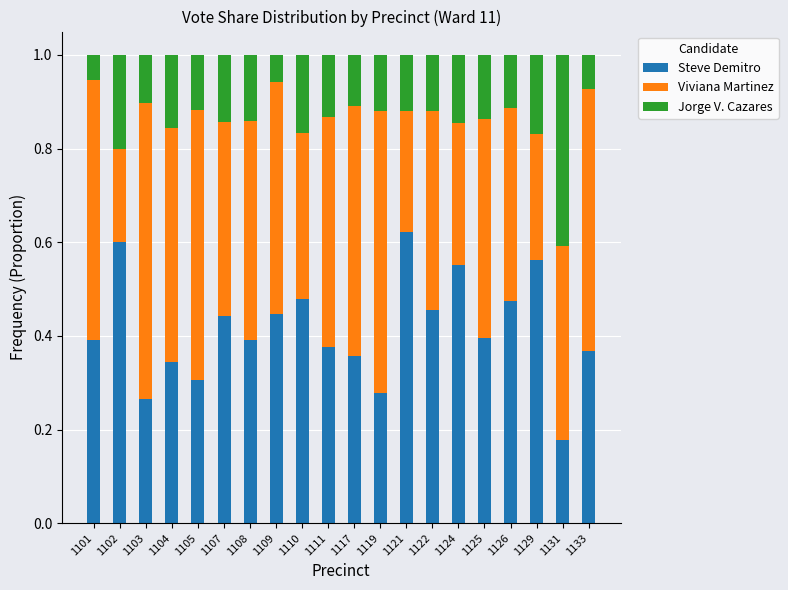

True or false: Steve Demitro has a value of 0.4 at 1111.

True